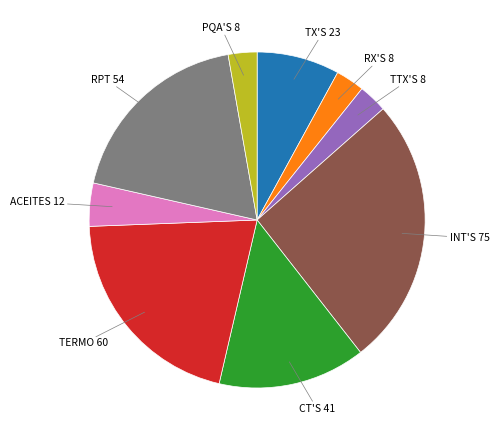

True or false: INT'S accounts for 26% of the total.

True